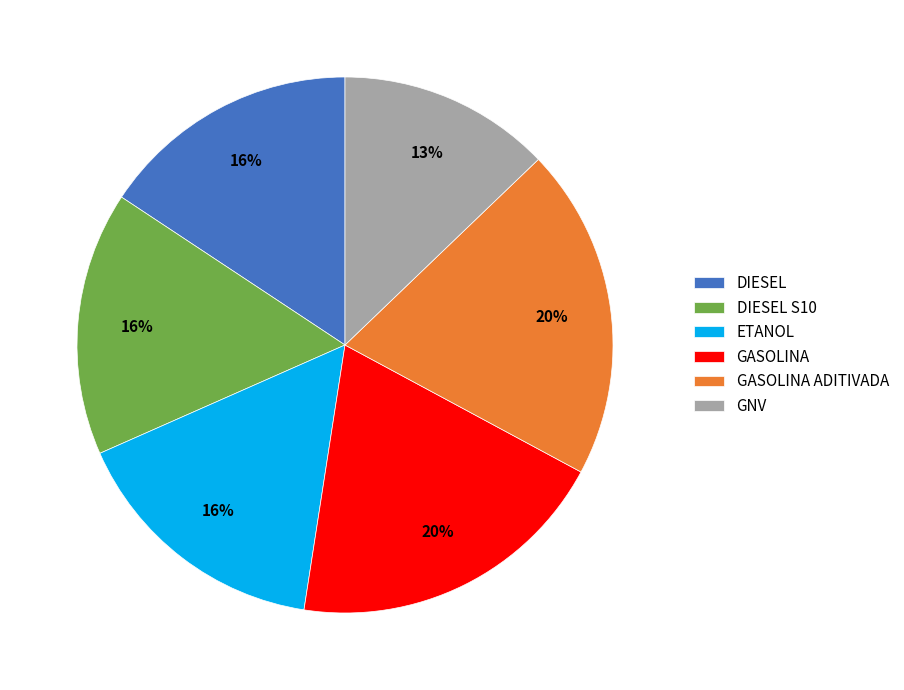

Approximately how many times larger is the value at ETANOL compared to GASOLINA ADITIVADA?

0.8